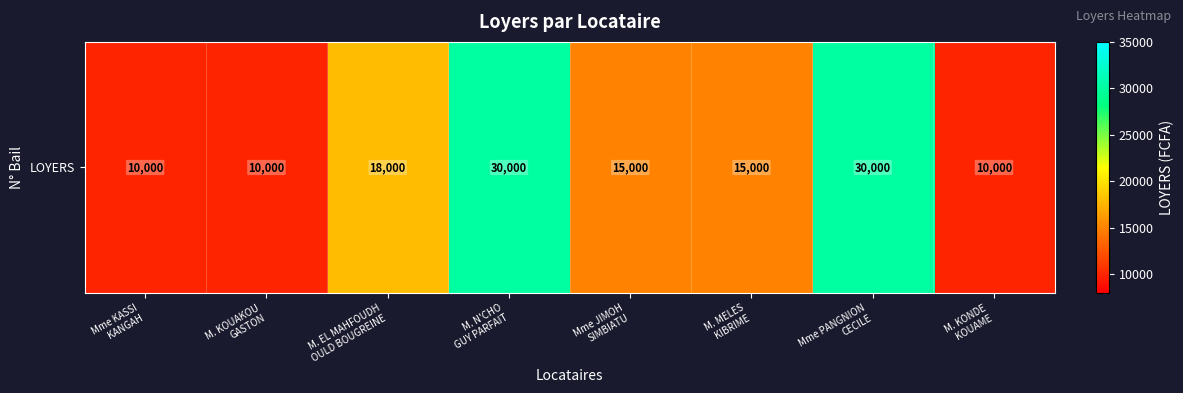

The value at M. EL MAHFOUDH
OULD BOUGREINE is 28654. True or false?

False